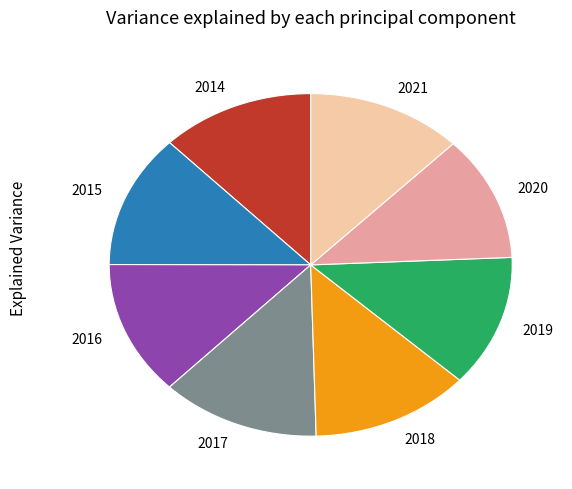

How many slices are in this pie chart?

8